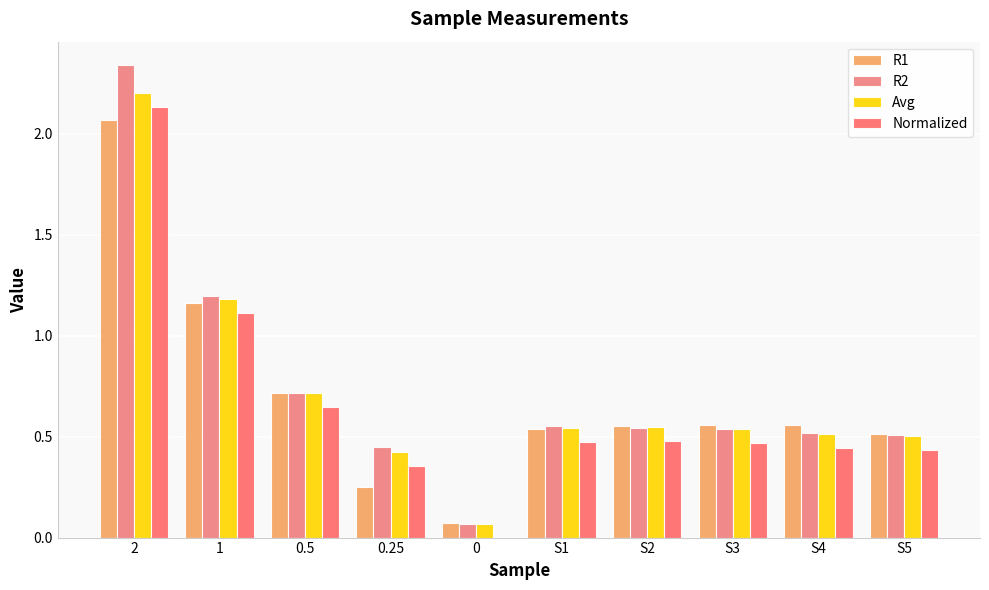

How many categories are shown in the chart?

10